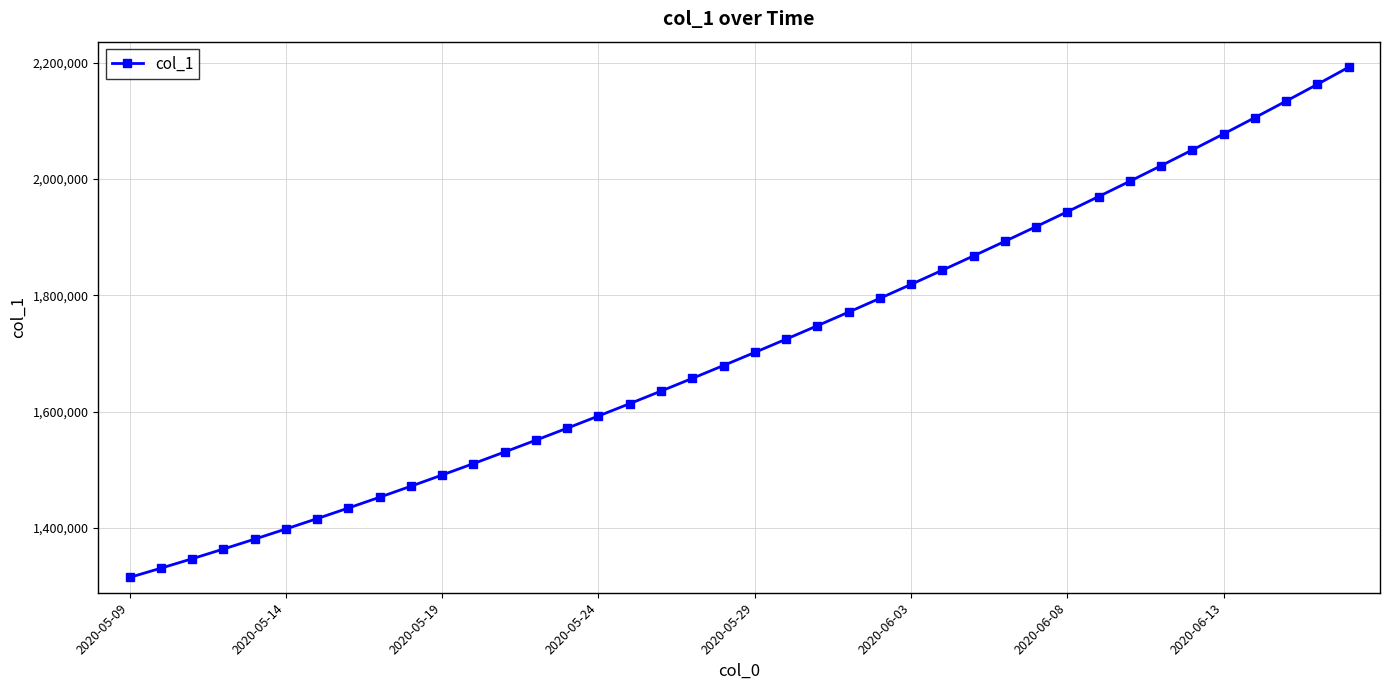

What is the smallest value displayed?

1315099.0